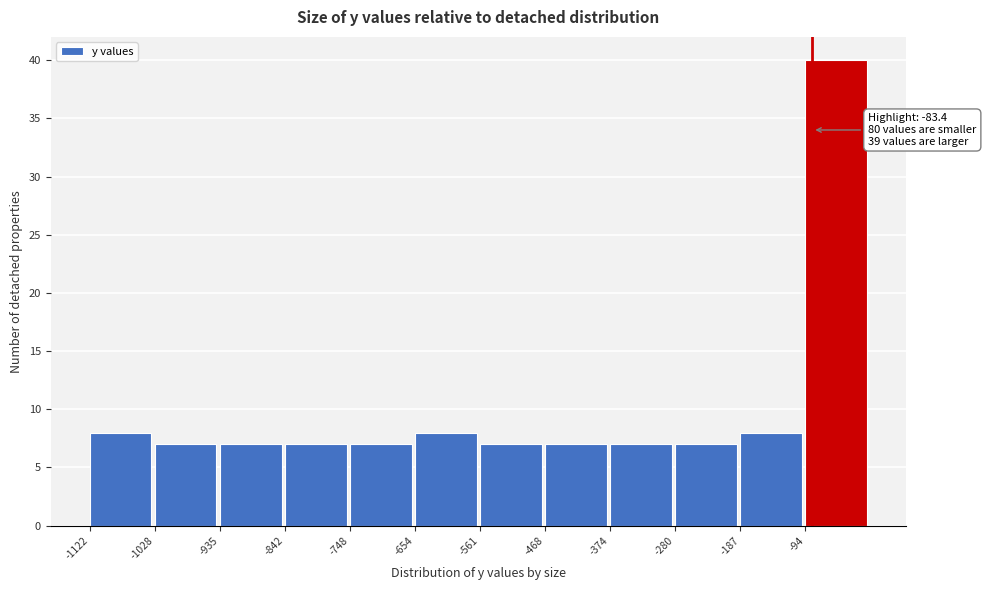

Over which range of the x-axis is the bar tallest?

-90 to 0